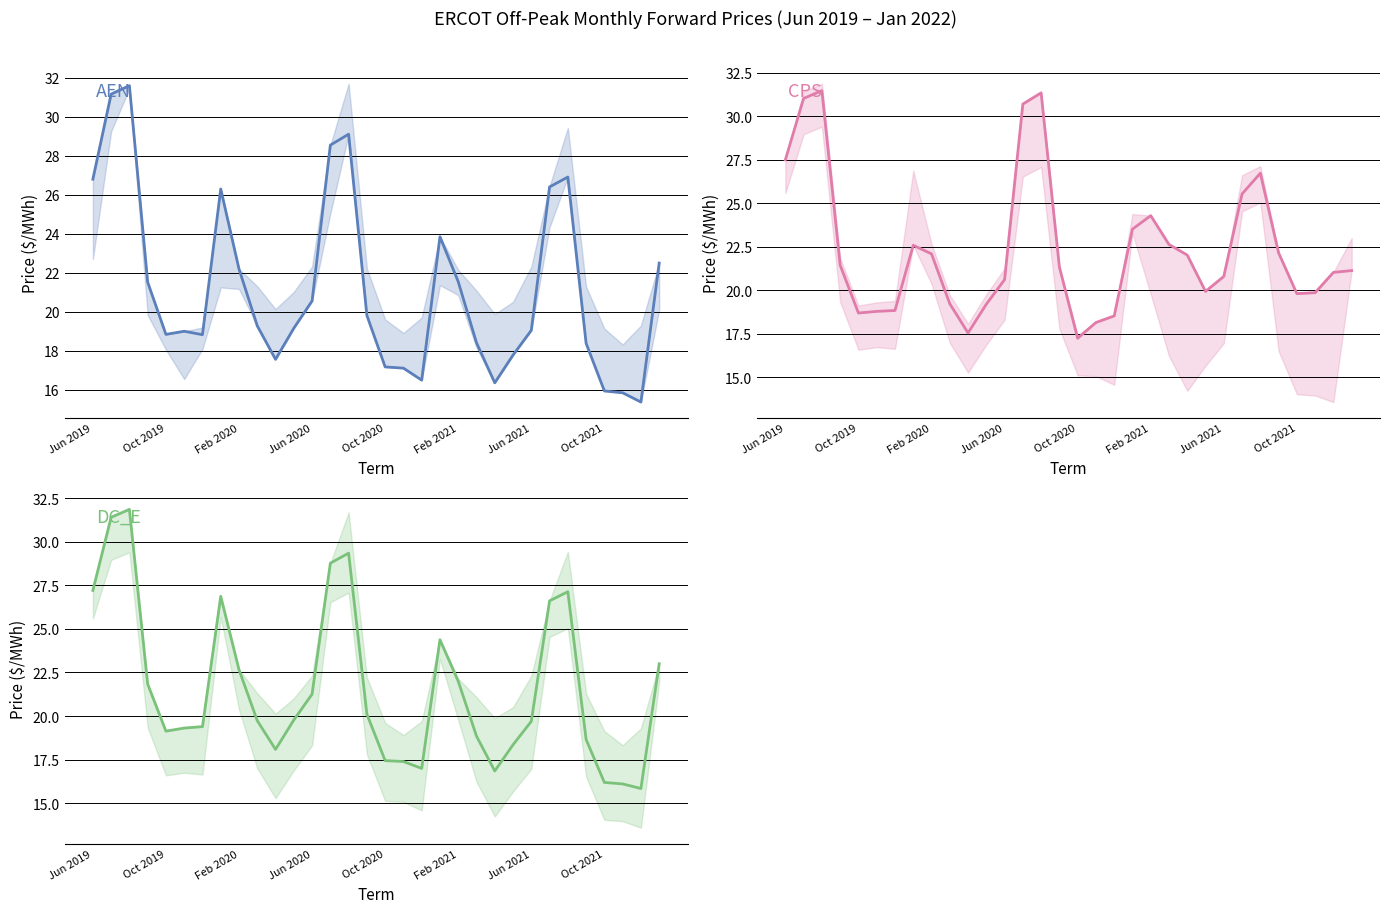

What position from the left is 26?

27